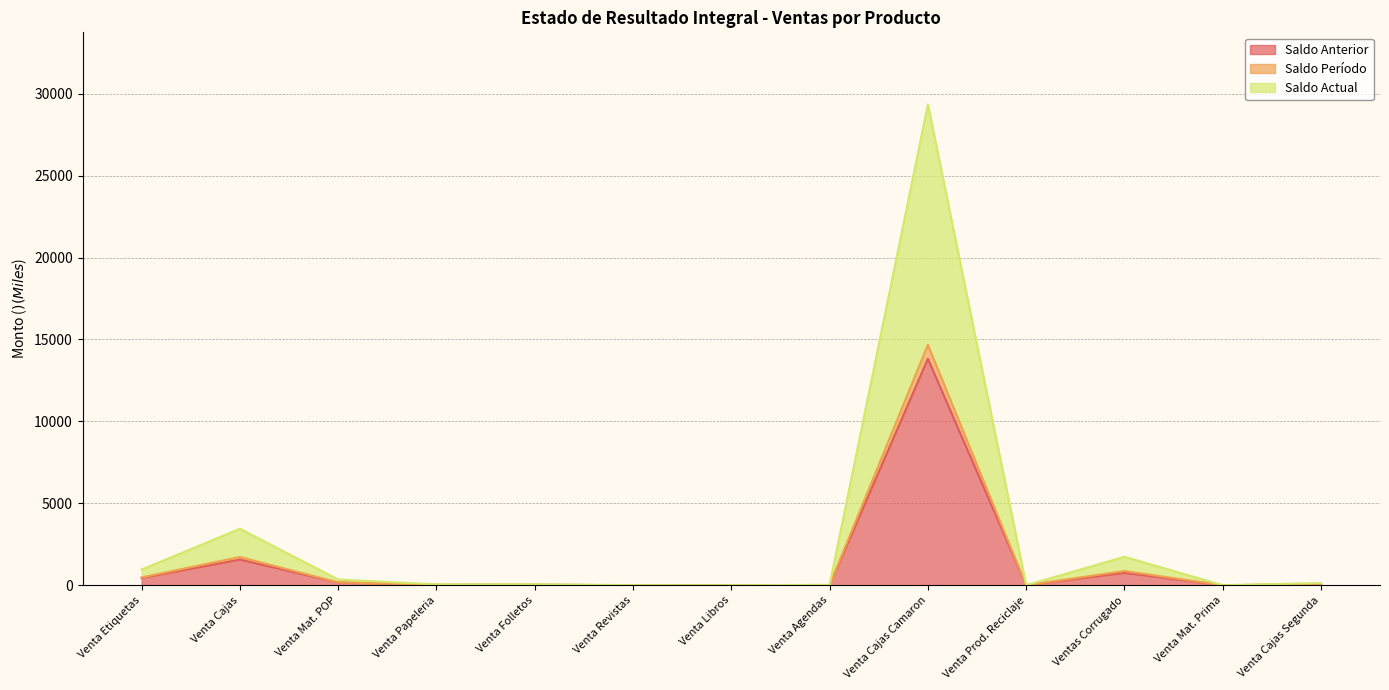

Rank the categories by Saldo Actual value from lowest to highest.

Venta Prod. Reciclaje, Venta Libros, Venta Mat. Prima, Venta Revistas, Venta Agendas, Venta Papeleria, Venta Folletos, Venta Cajas Segunda, Venta Mat. POP, Venta Etiquetas, Ventas Corrugado, Venta Cajas, Venta Cajas Camaron